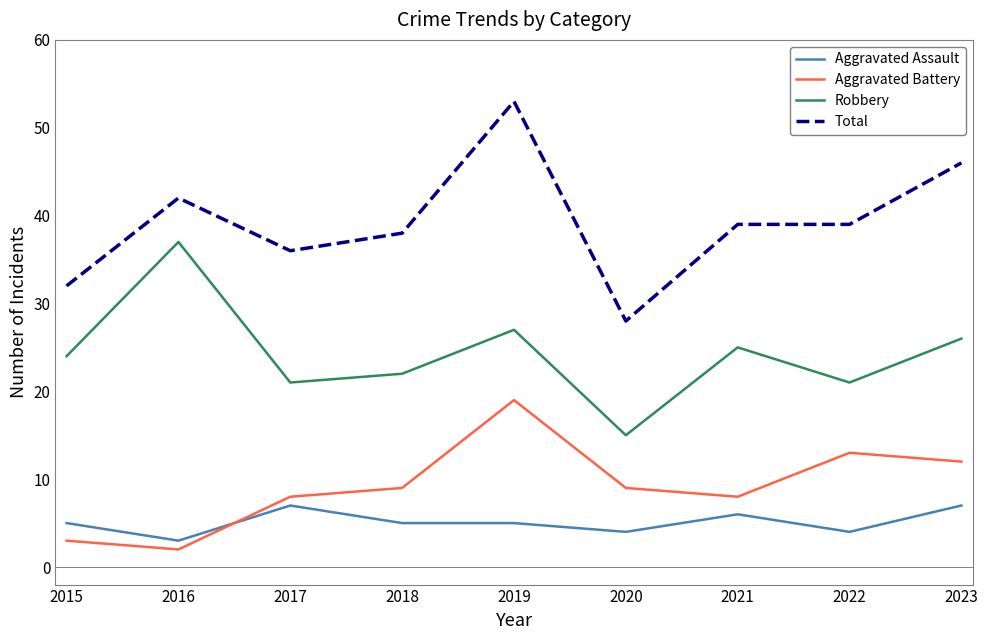

The value of Aggravated Assault at 2019 is 8. True or false?

False